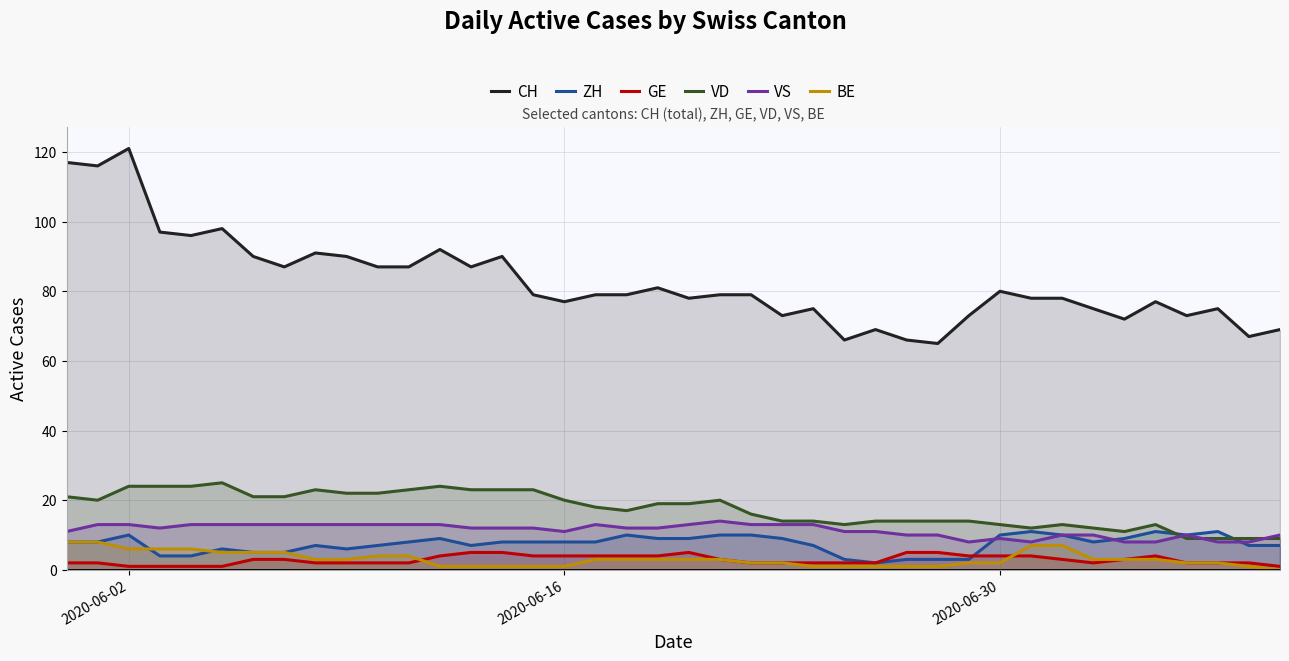

True or false: BE and CH cross at least once.

False